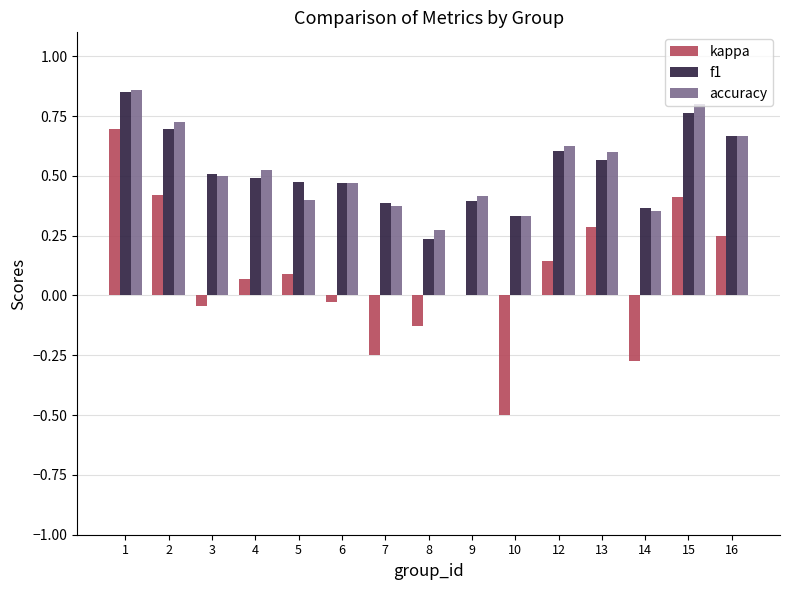

What is the sum of all accuracy values?

7.9